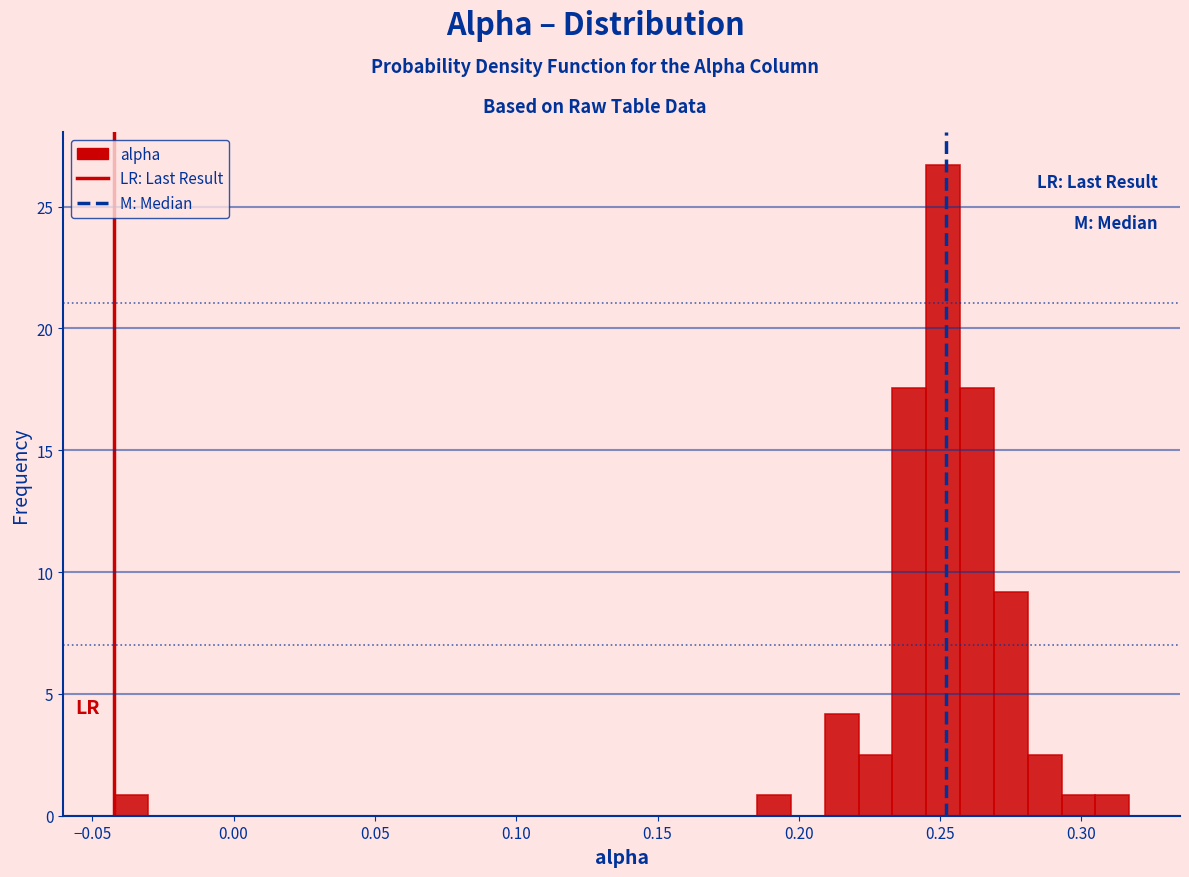

Read against the x-axis, roughly where is the centre of the tallest bar?

0.250